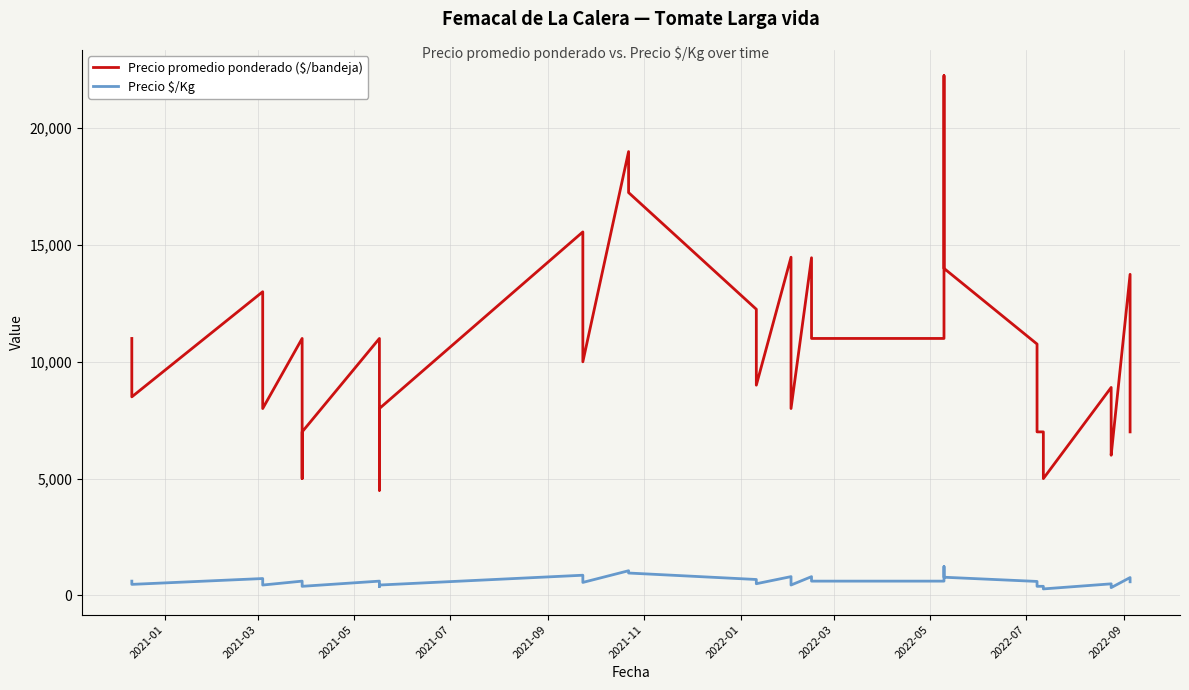

How many interior local valleys does the Precio $/Kg series have?

9